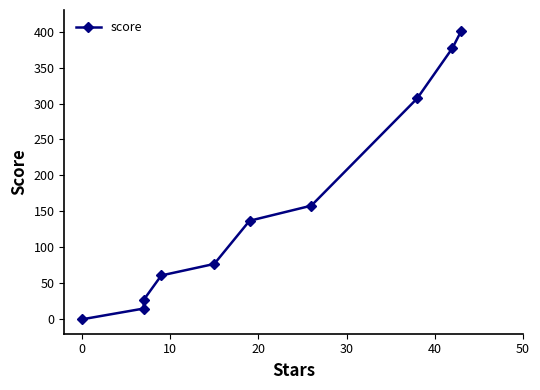

The chart shows a value of 12 at 10. True or false?

False